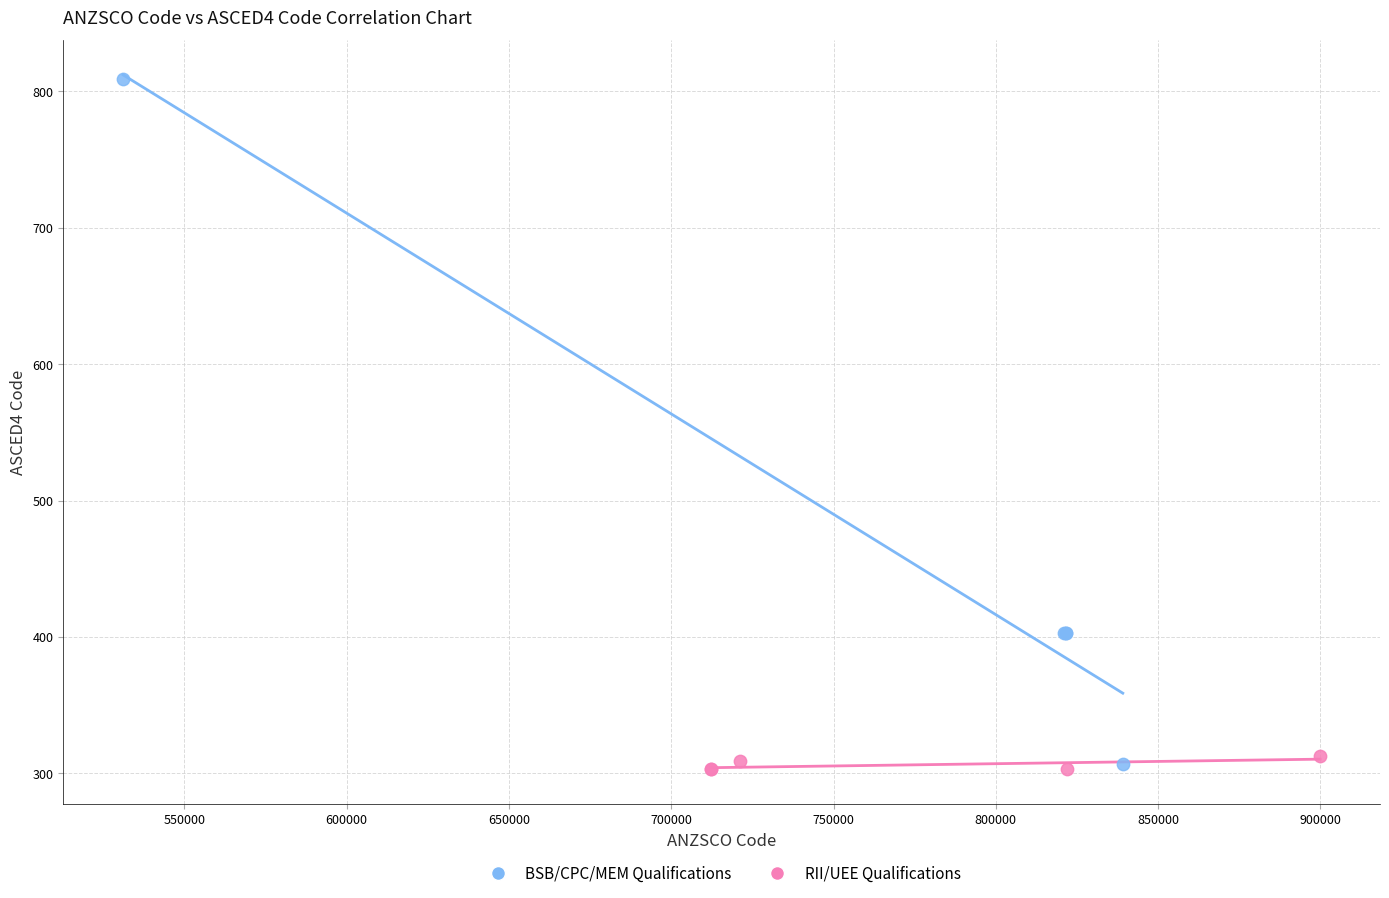

Which series has the largest Y range (max minus min)?

BSB/CPC/MEM Qualifications